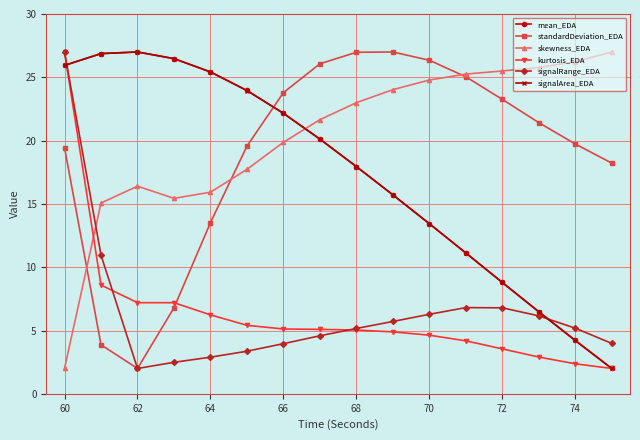

What is the highest value of the skewness_EDA series?

27.0